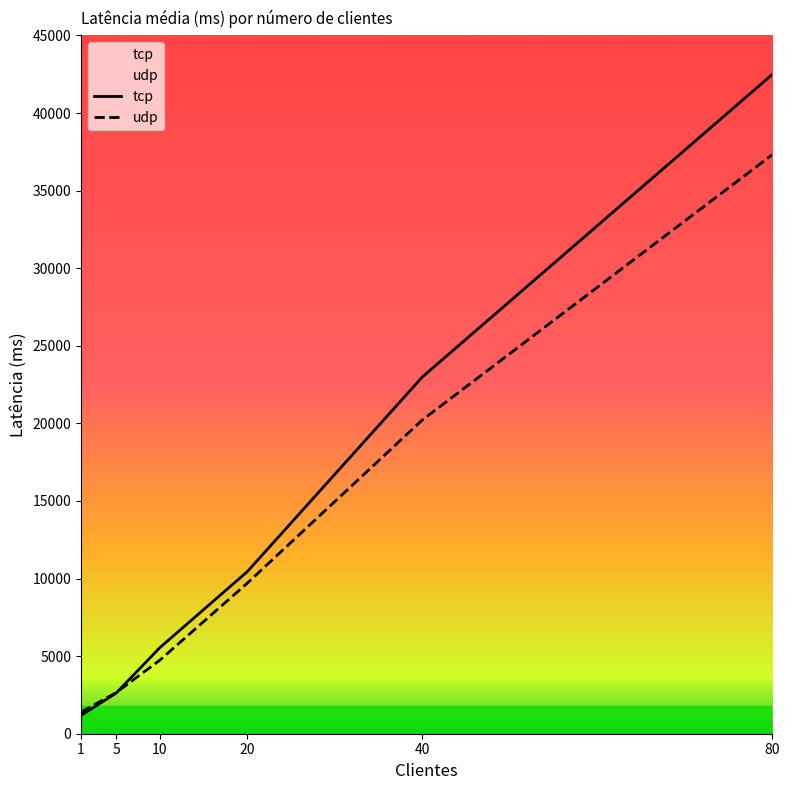

True or false: tcp has more than 0 interior local peaks.

False